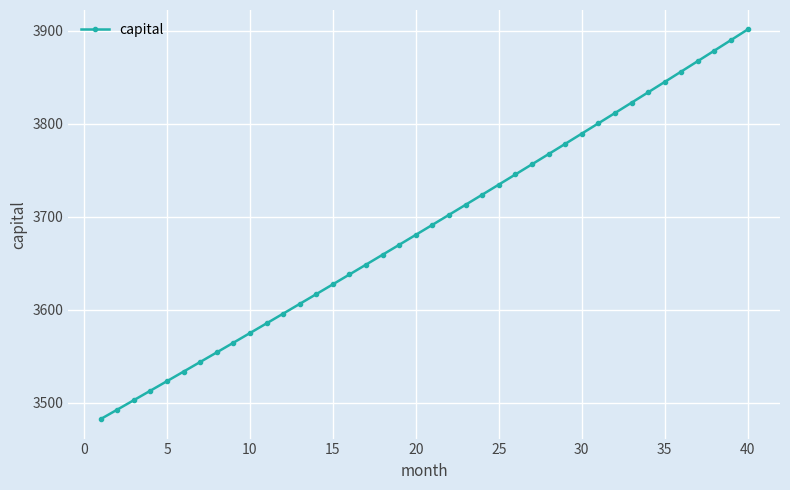

True or false: the data has more than 0 interior local peaks.

False